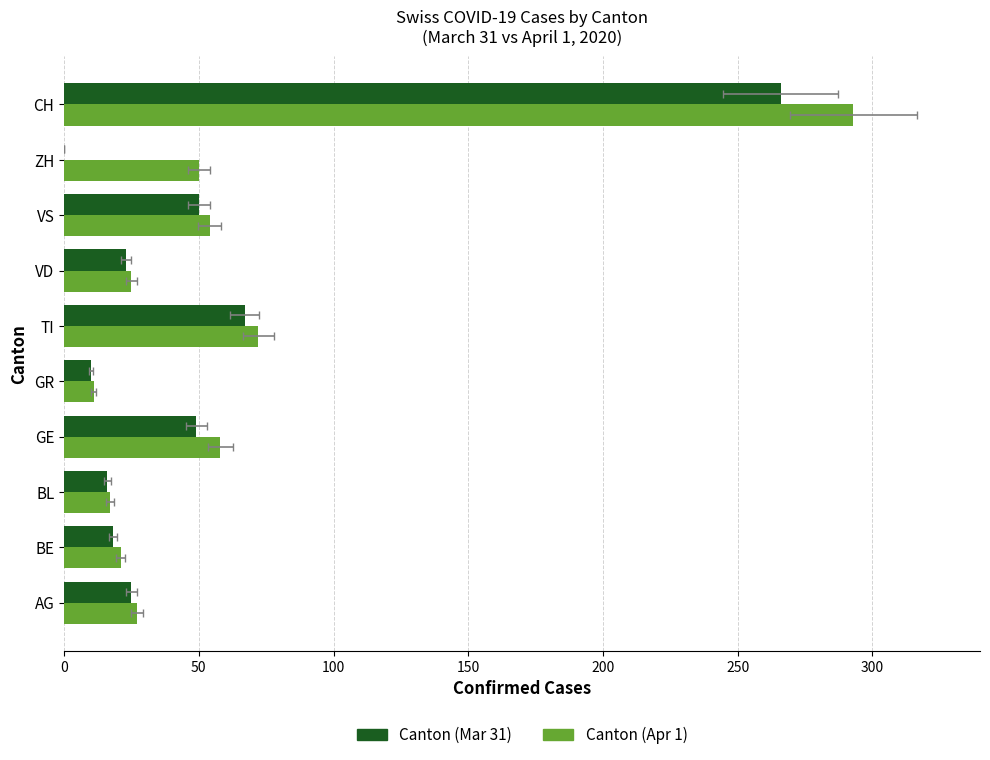

What are all the series names shown in the legend?

Canton (Mar 31), Canton (Apr 1)